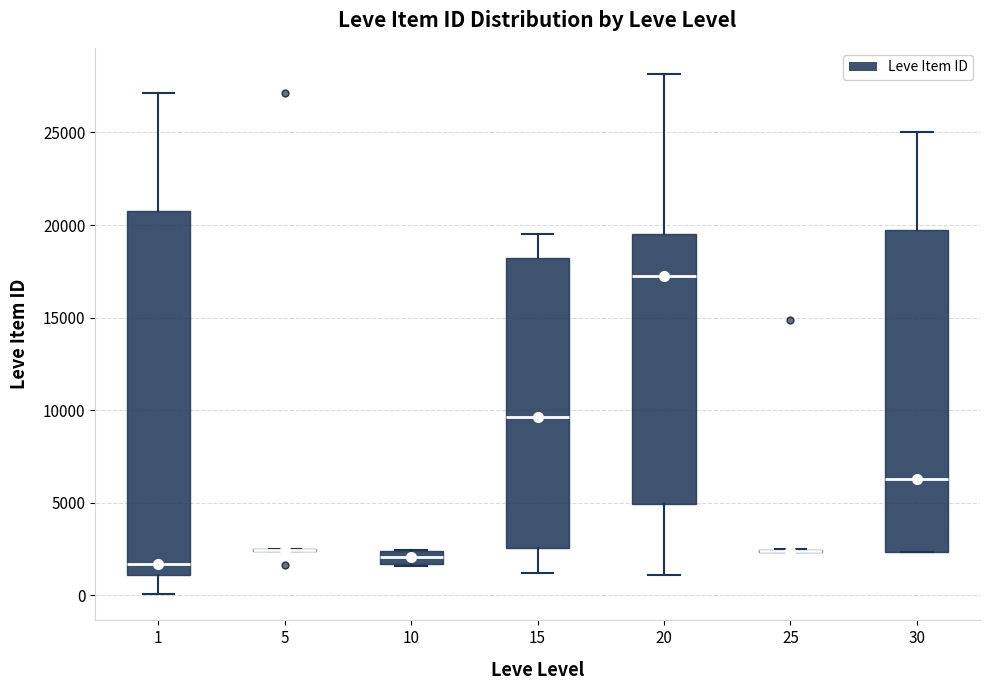

Where is the lower edge of the box at x = 20 on the y-axis? The values are not printed on the chart, so give them approximately, as read against the axis.

5000